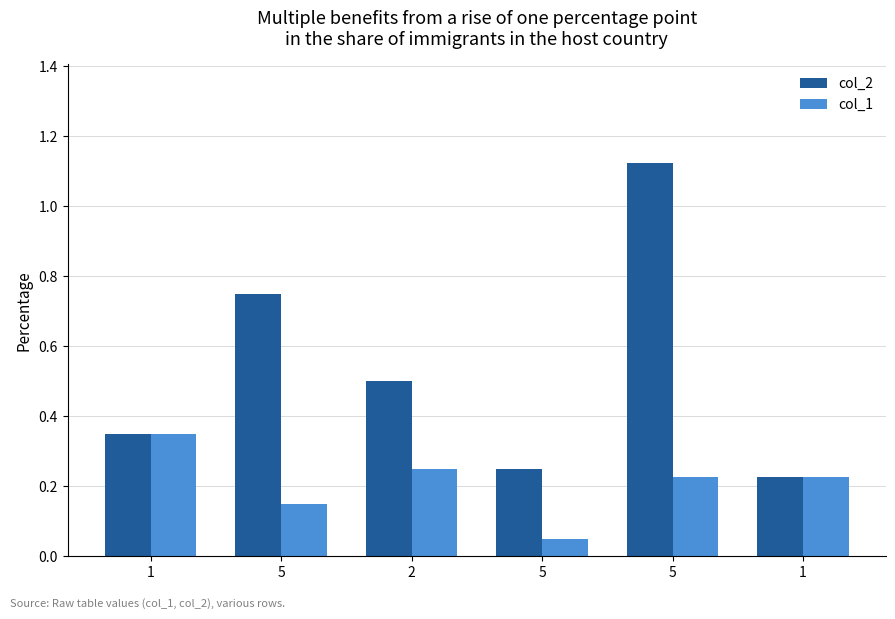

What is the label of the 1st bar from the right?

1